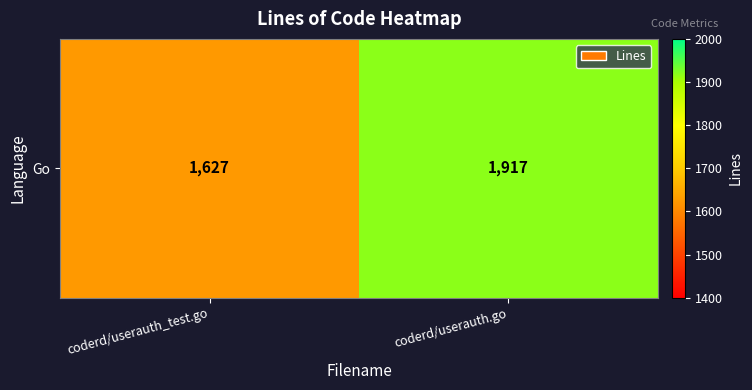

What is the difference between the values at coderd/userauth_test.go and coderd/userauth.go?

290